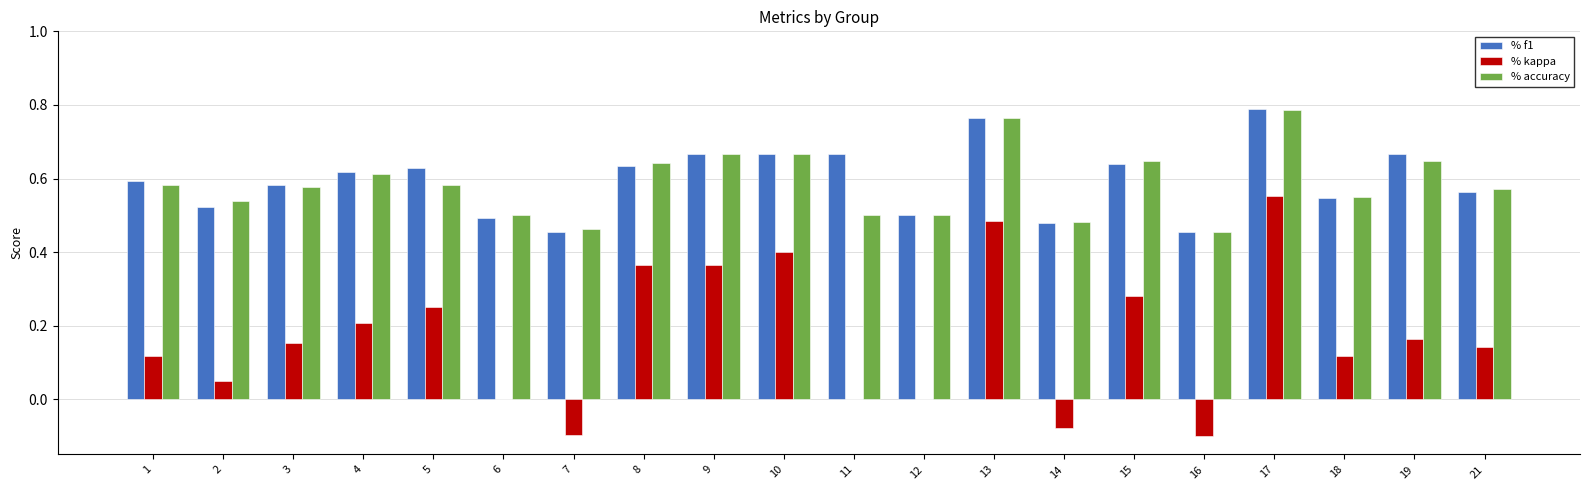

Which category has the highest value across all series?

17